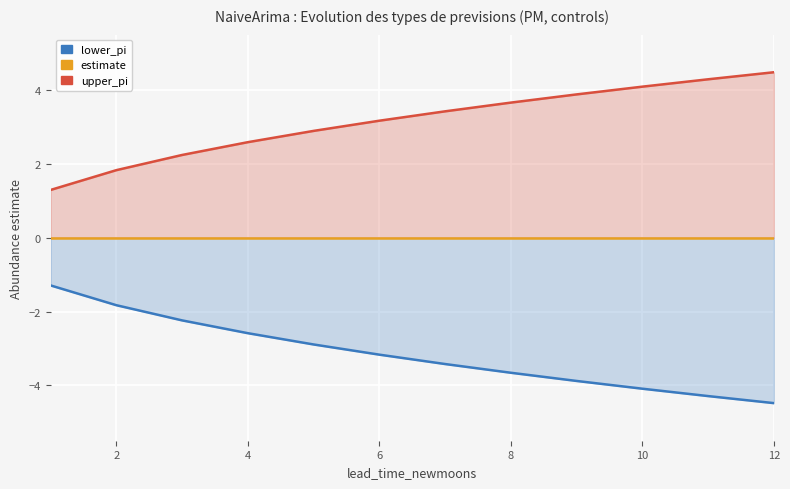

Is it true that estimate equals 0.0 at 4?

True